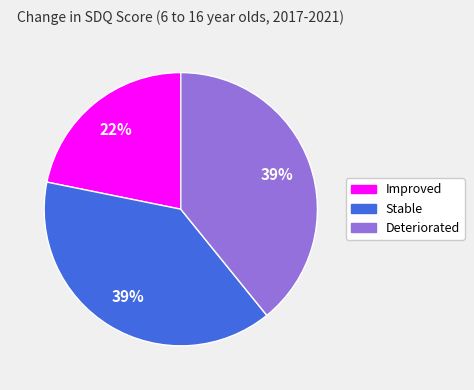

How many segments does this pie chart have?

3